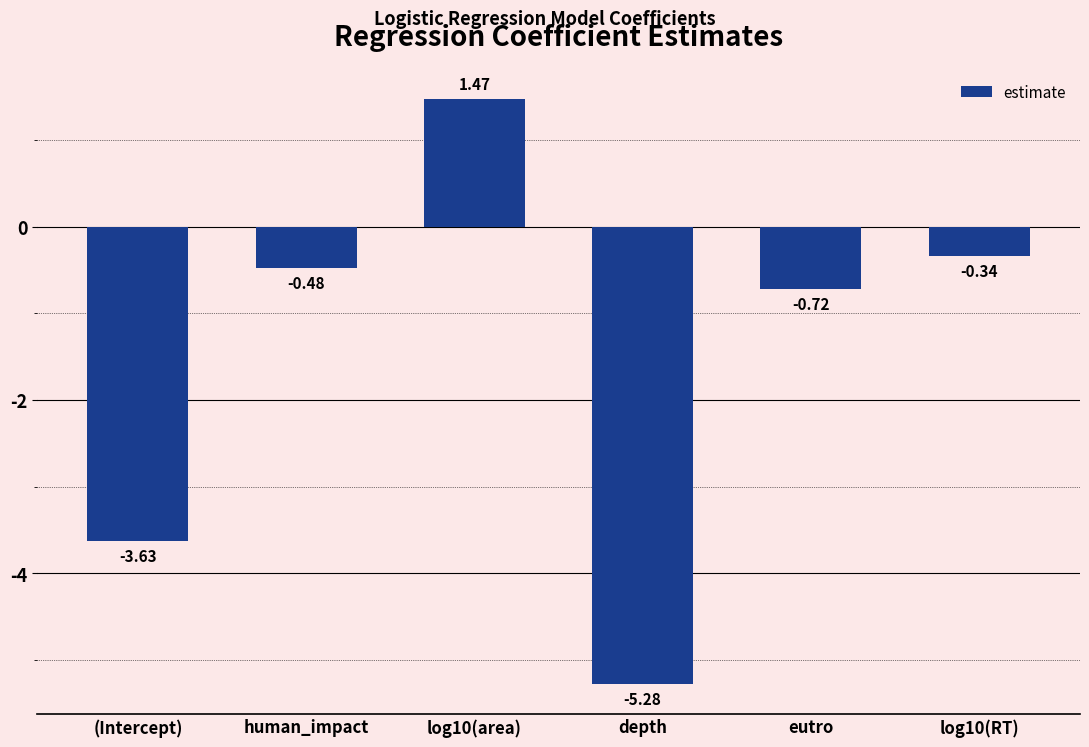

Count the number of data series in this chart.

1